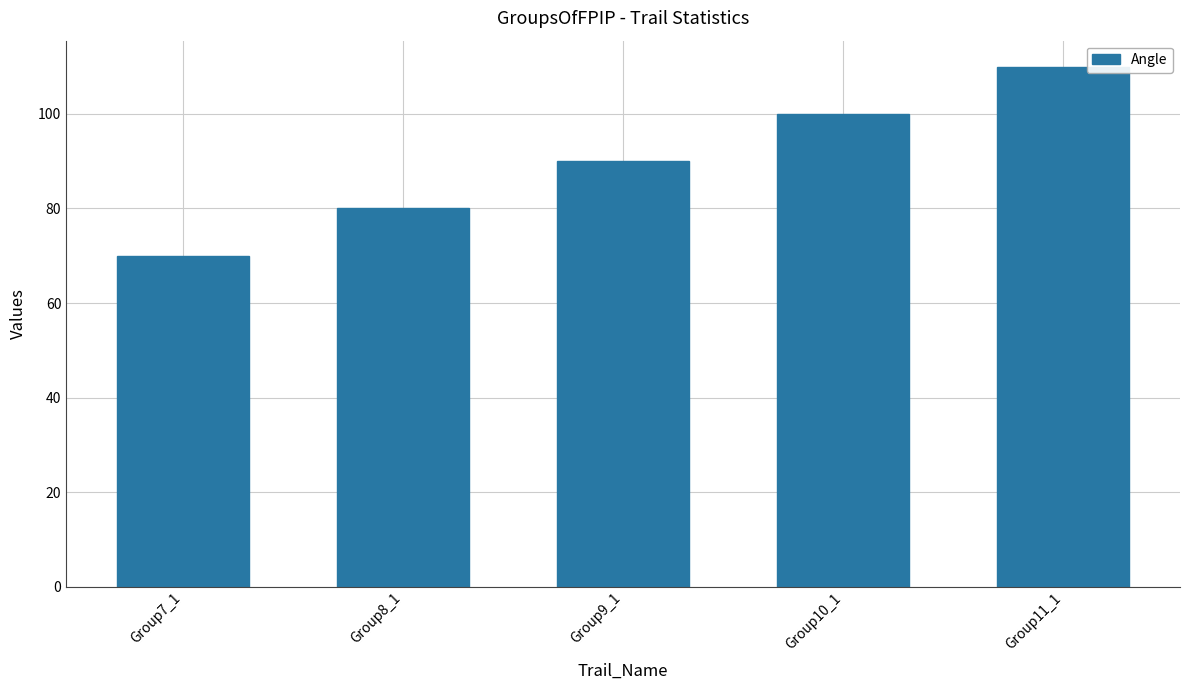

List the labels in order of value, smallest first.

Group7_1, Group8_1, Group9_1, Group10_1, Group11_1